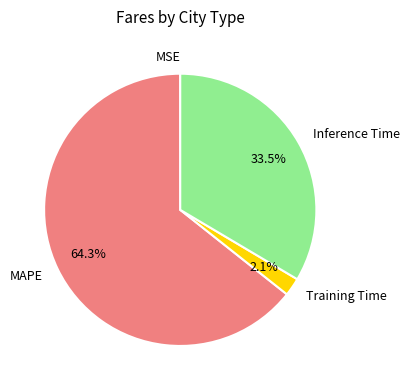

Between MAPE and Training Time, which is larger?

MAPE